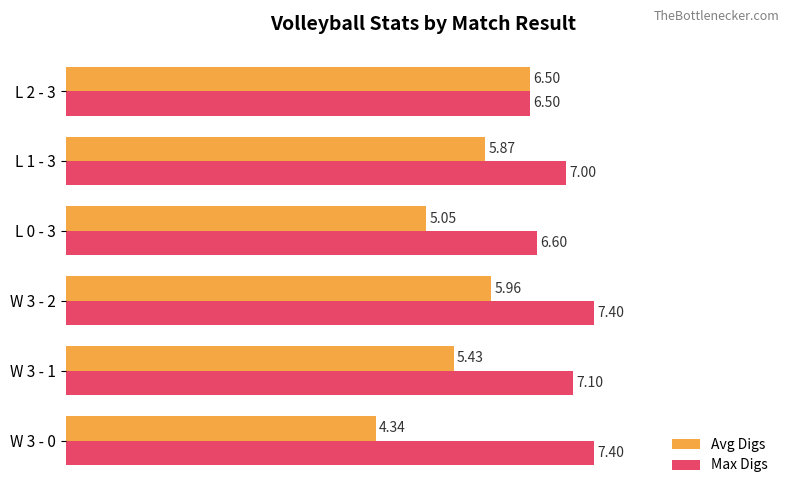

Which series has the largest range (max minus min)?

Avg Digs